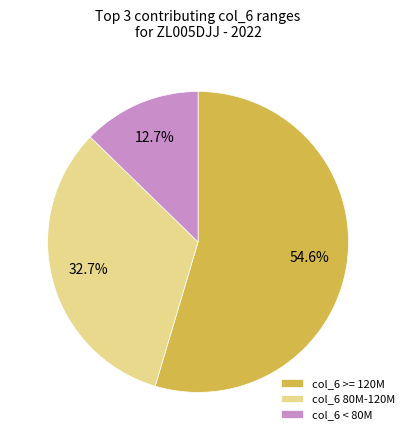

How many segments does this pie chart have?

3